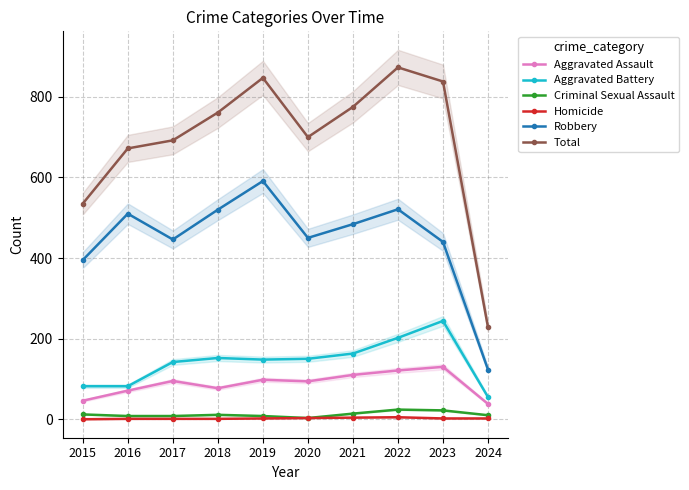

What is the value of the Criminal Sexual Assault point at the 10th from the left?

10